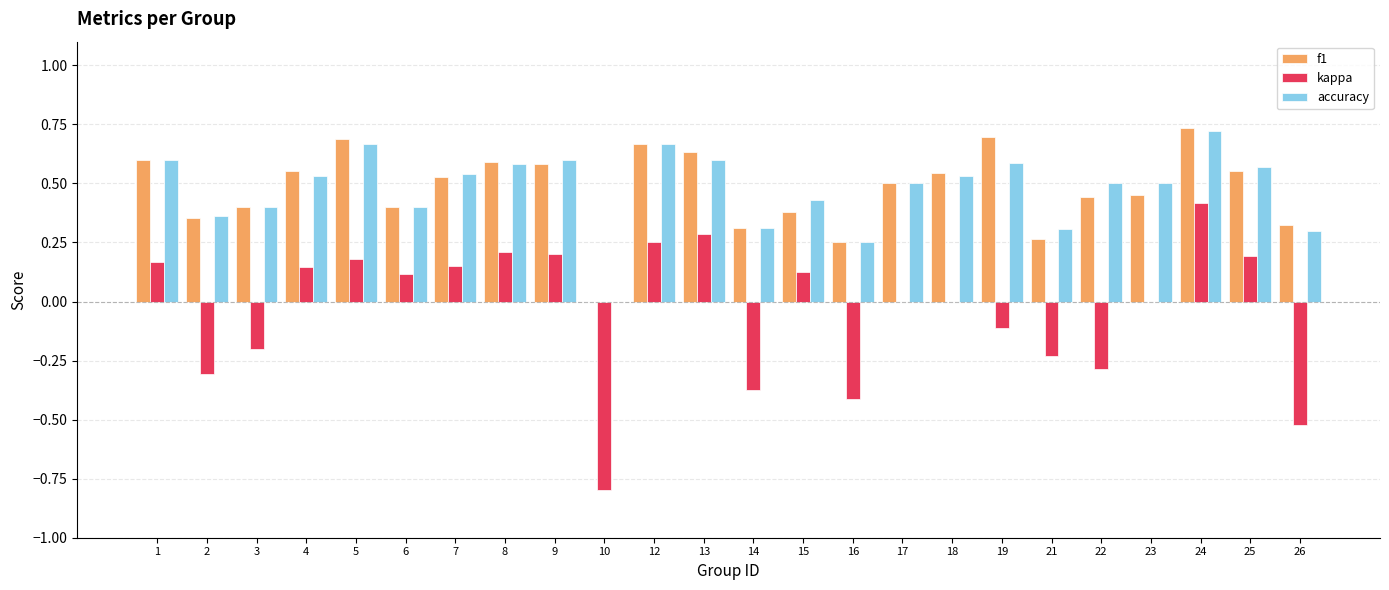

Is it true that kappa equals 0.4 at 18?

False